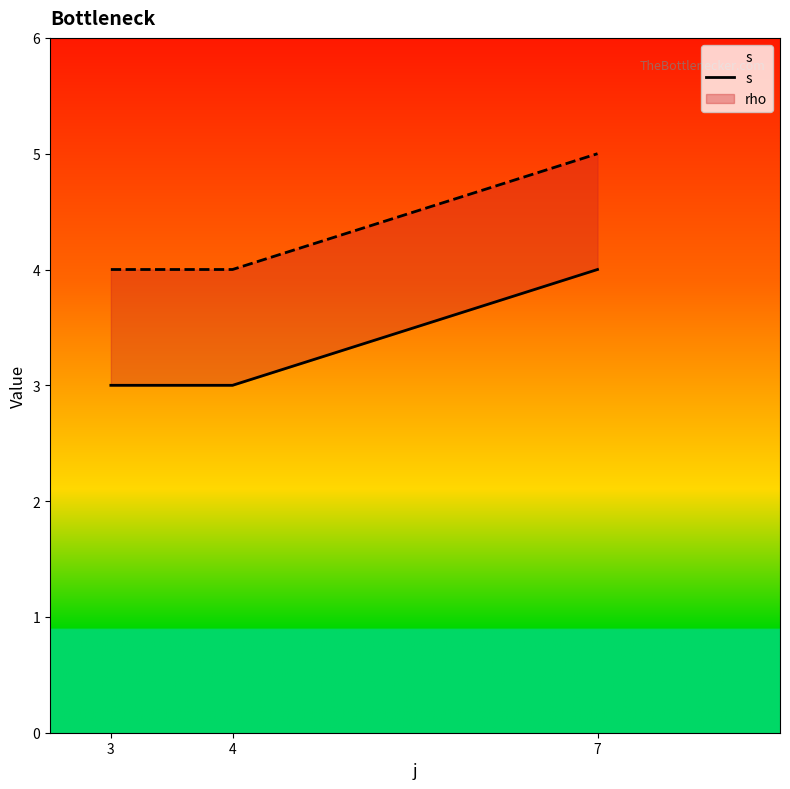

The chart shows a value of 7 at 7. True or false?

False